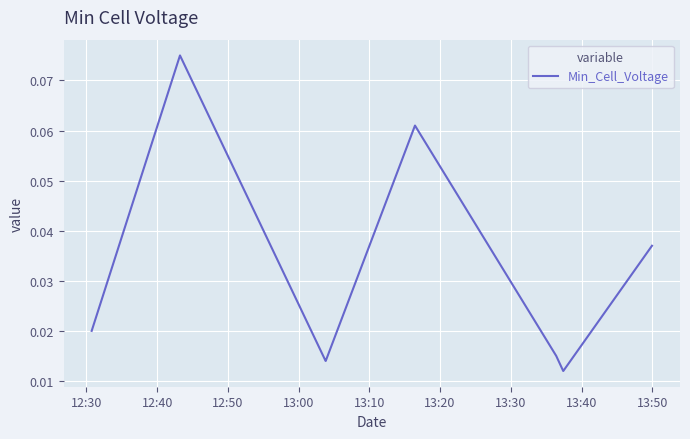

At which category does the data reach its first local peak?

12:40